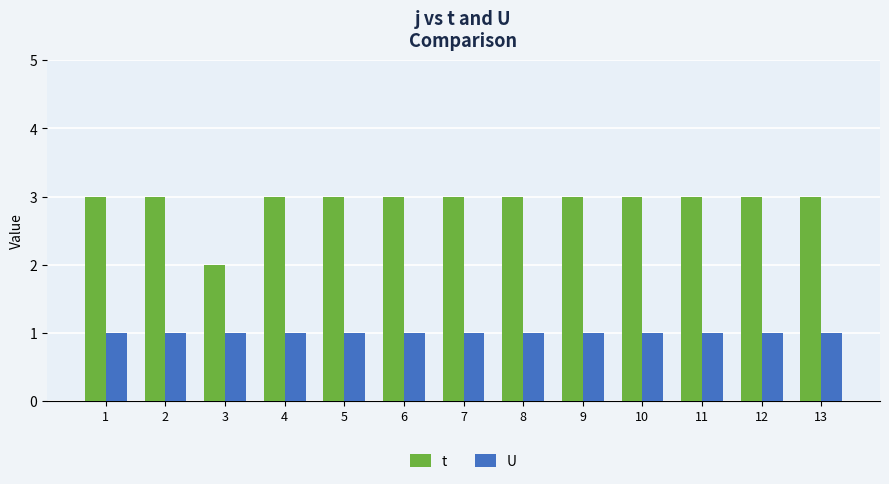

What is the total value across all series at 2?

4